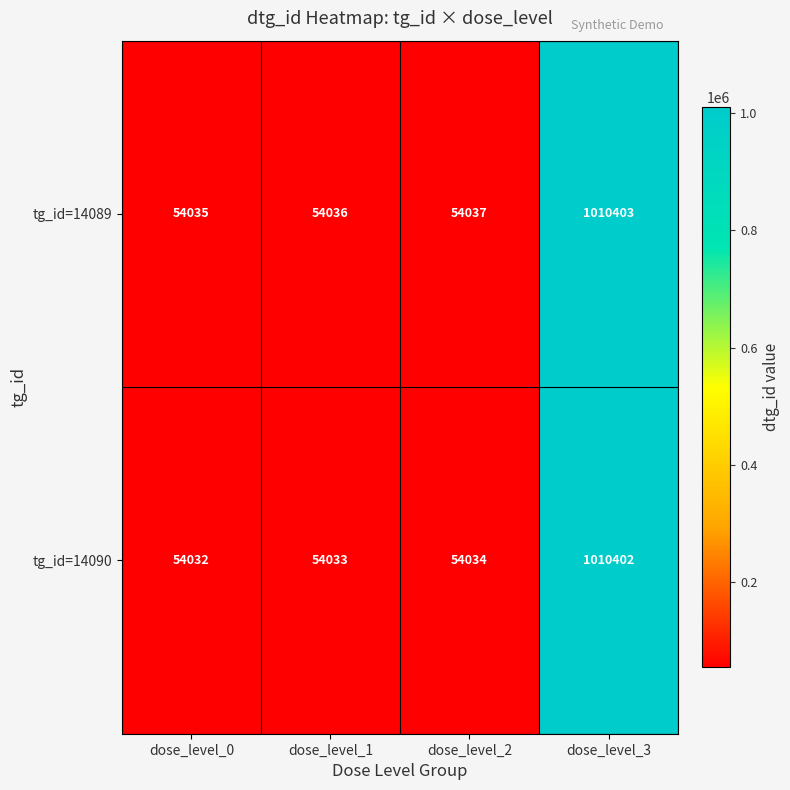

Is it true that tg_id=14089 equals 54037 at dose_level_2?

True